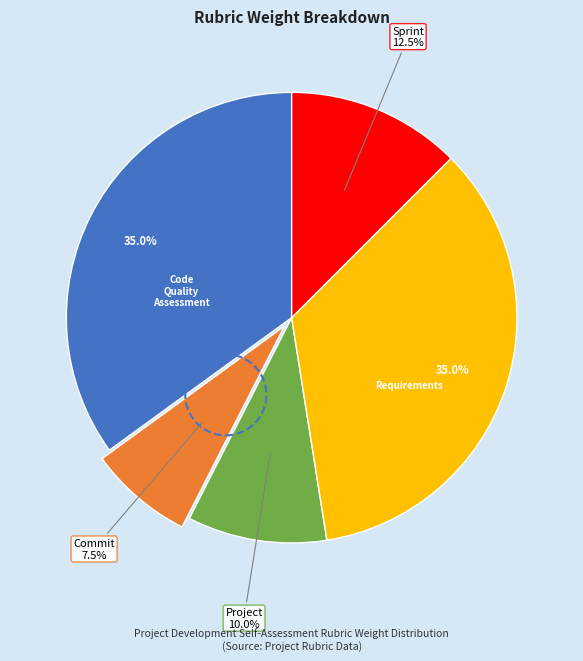

Does any single category account for the majority?

No